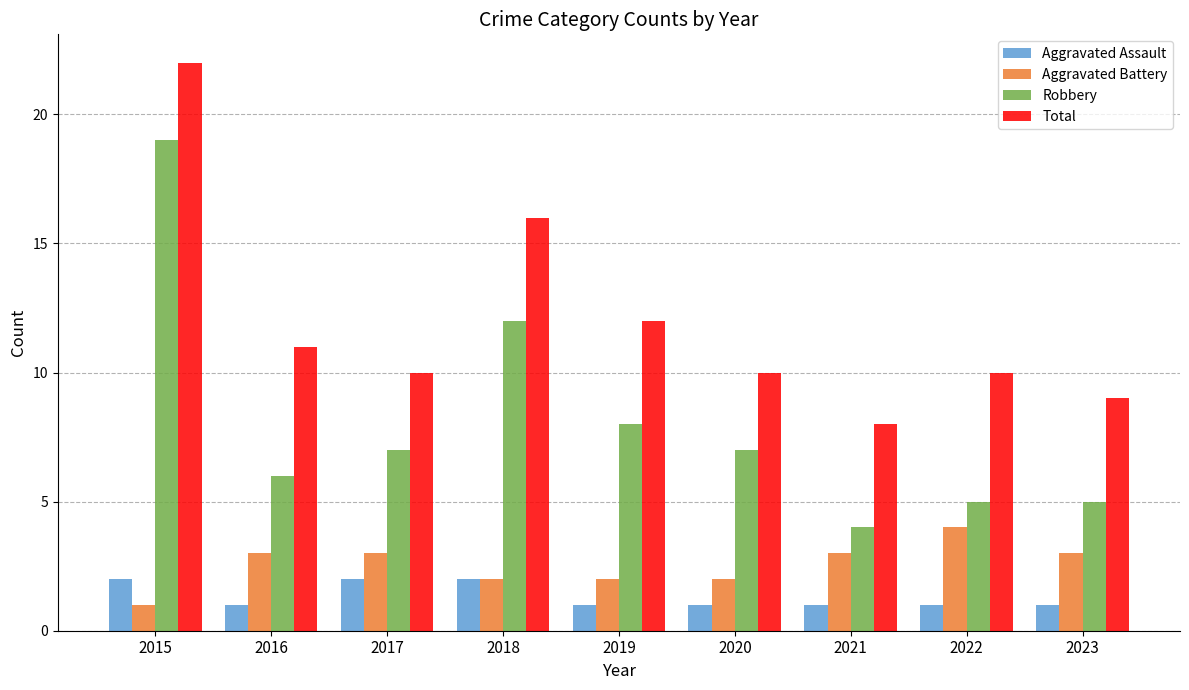

Reading left to right, extract all data points from this chart.

Aggravated Assault: 2	1	2	2	1	1	1	1	1
Aggravated Battery: 1	3	3	2	2	2	3	4	3
Robbery: 19	6	7	12	8	7	4	5	5
Total: 22	11	10	16	12	10	8	10	9